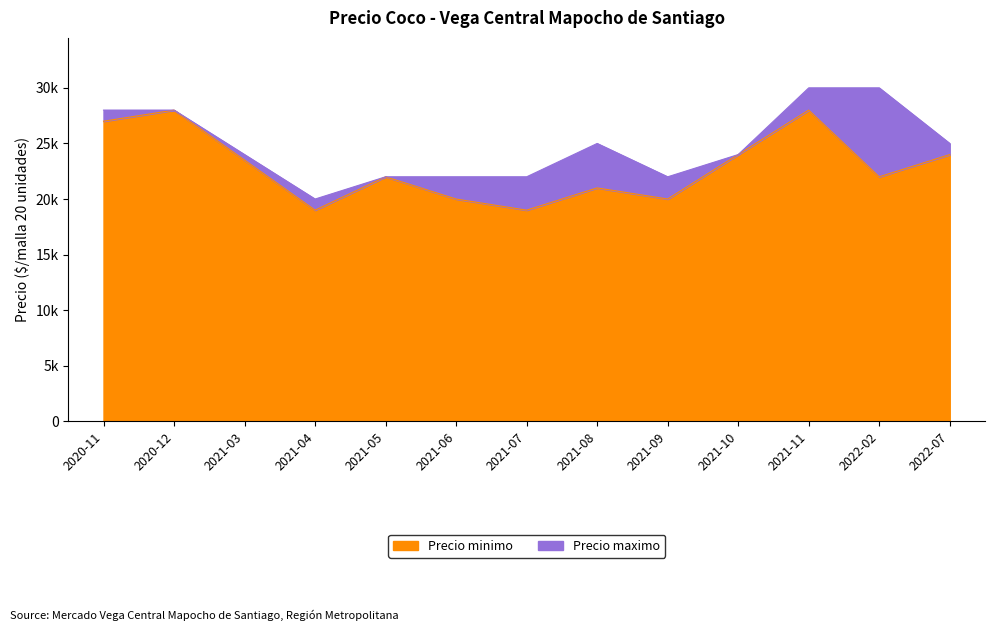

True or false: Precio minimo and Precio maximo cross at least once.

False